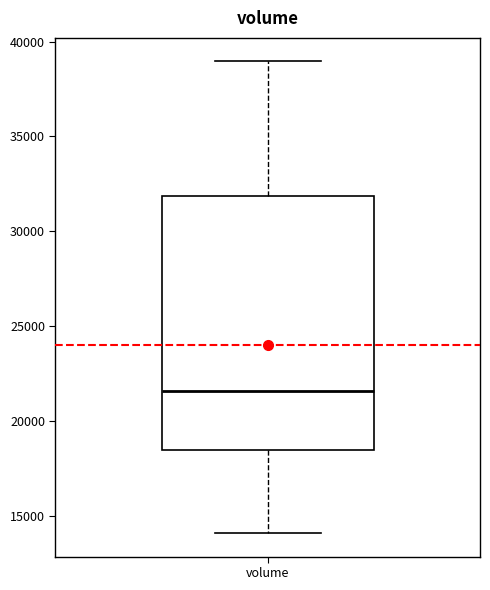

Where is the lower edge of the box for volume on the y-axis? The values are not printed on the chart, so give them approximately, as read against the axis.

18500